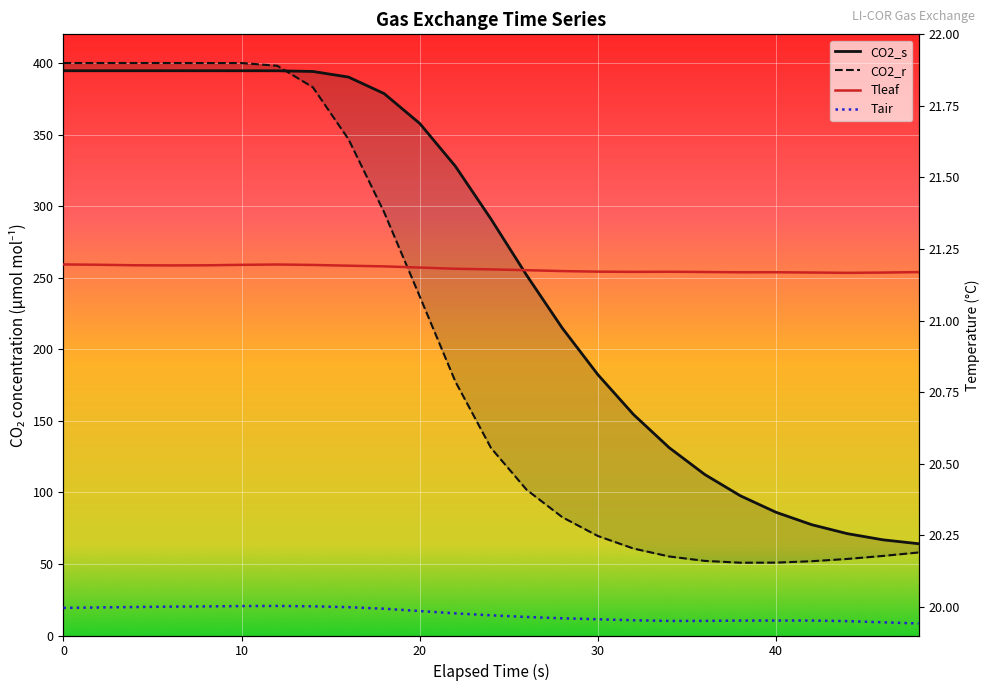

Which series changed the most between 2 and 20?

CO2_r